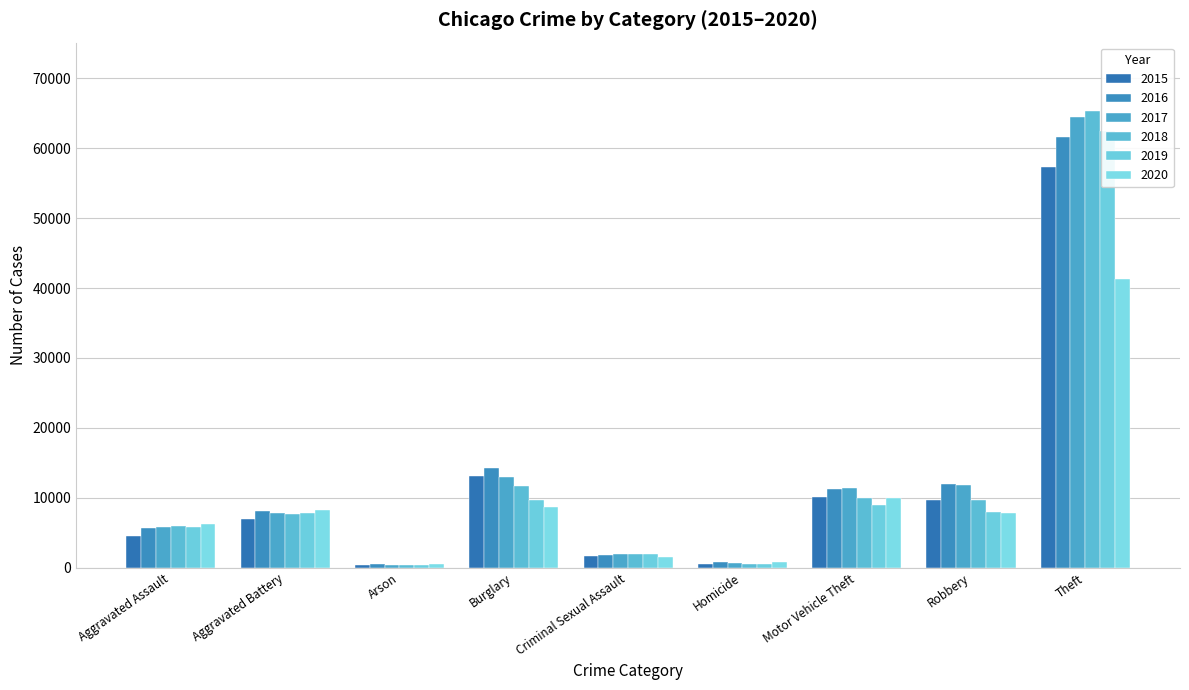

Reading left to right, what are all the values shown in this chart?

2015: 4480	7019	448	13184	1703	496	10068	9638	57351
2016: 5713	8086	515	14289	1851	786	11285	11960	61623
2017: 5793	7845	444	13001	1975	672	11380	11880	64386
2018: 6002	7735	373	11747	2034	588	9985	9681	65290
2019: 5841	7858	376	9638	1916	499	8977	7995	62495
2020: 6265	8321	588	8758	1491	787	9959	7855	41340